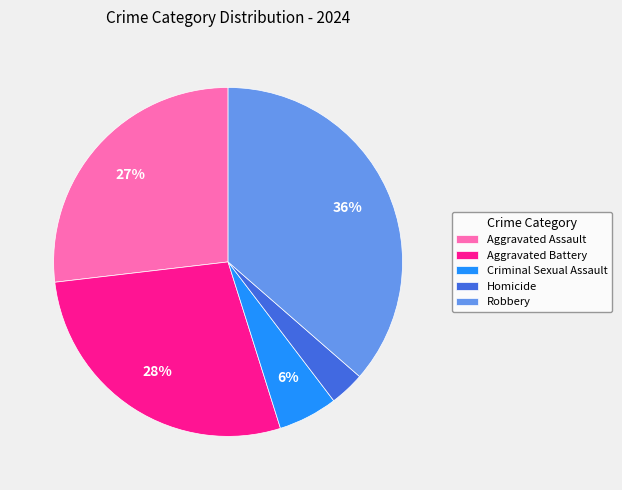

Is it true that Aggravated Battery is 21% of the pie?

False